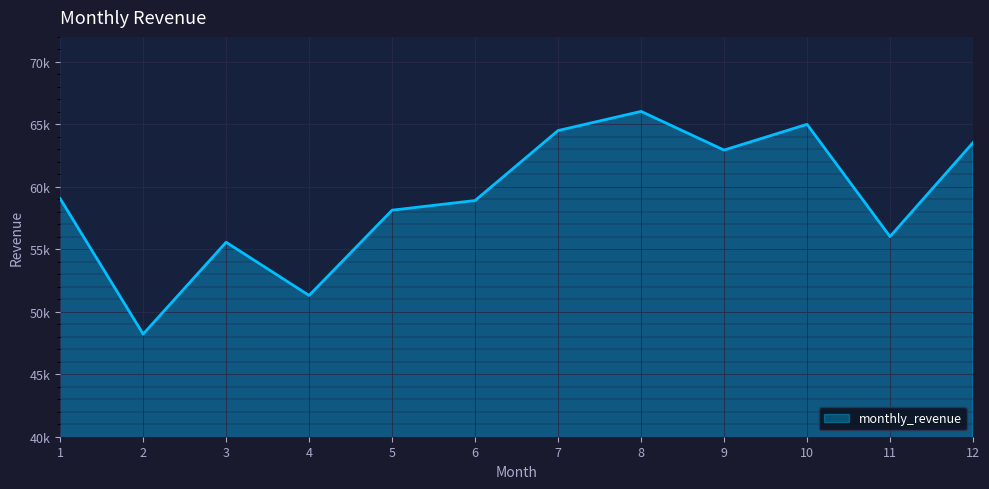

Reading left to right, what are all the values shown in this chart?

1=59054.3	2=48212.8	3=55564.5	4=51306.5	5=58131.2	6=58902.5	7=64503.3	8=66036.3	9=62941.2	10=65003.3	11=56020.6	12=63532.2